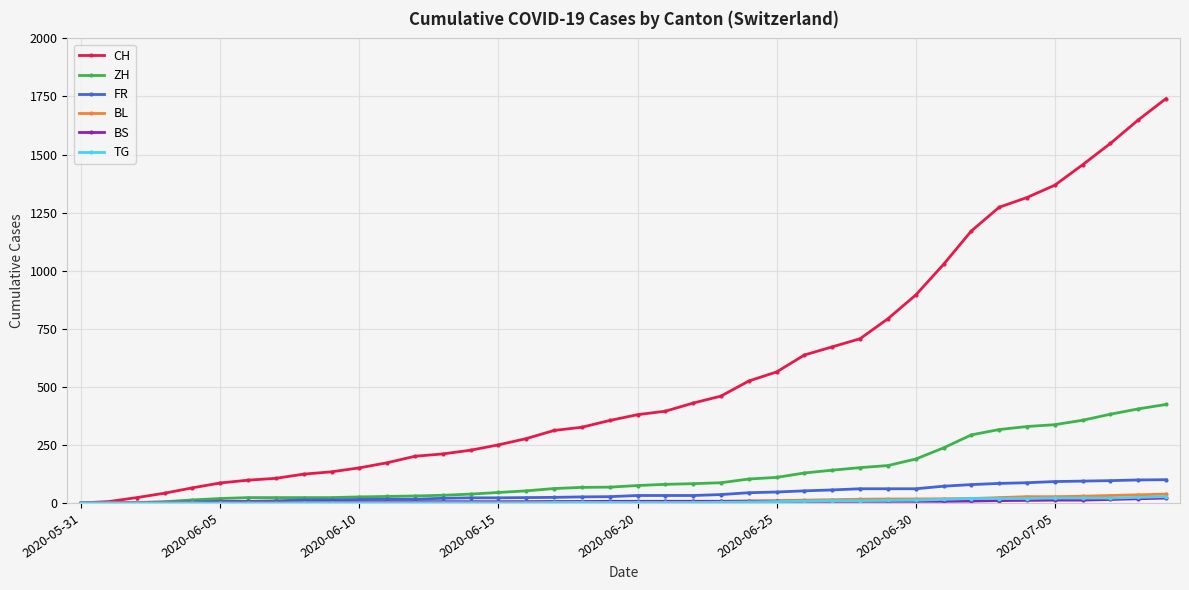

What is the greatest value displayed?

1741